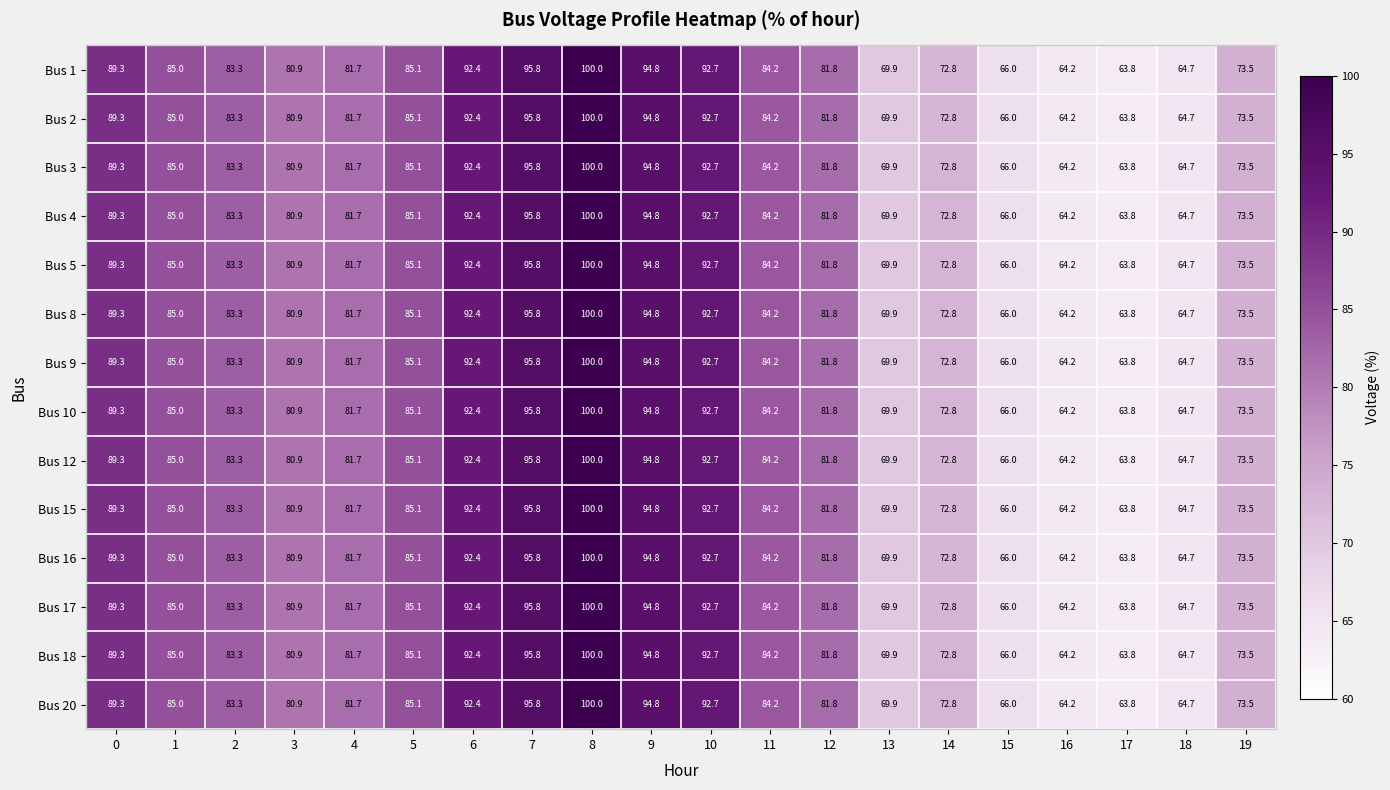

Rank the categories by Bus 10 value from lowest to highest.

17, 16, 18, 15, 13, 14, 19, 3, 4, 12, 2, 11, 1, 5, 0, 6, 10, 9, 7, 8